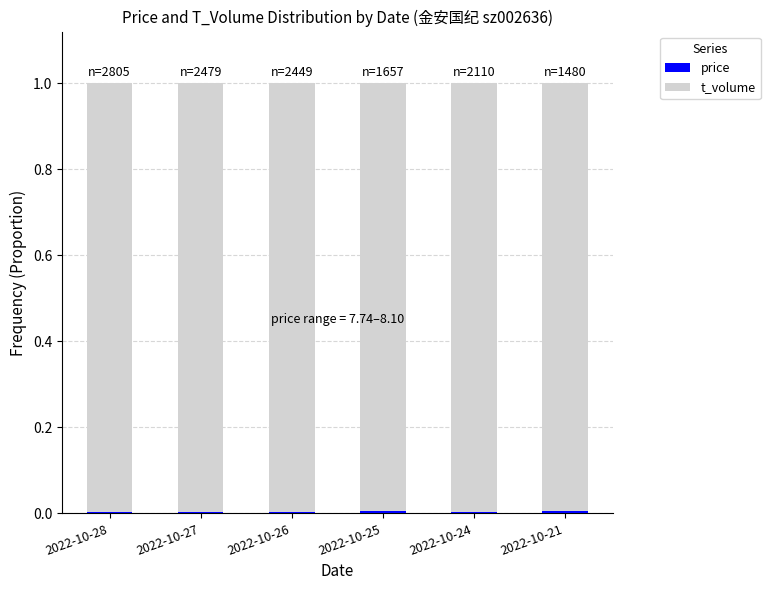

Count the number of data series in this chart.

2